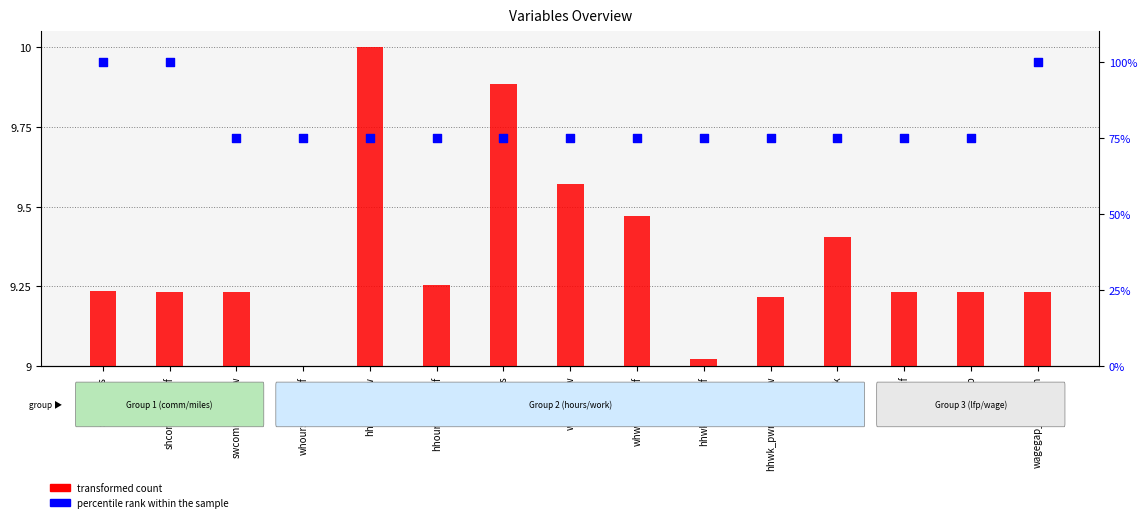

What is the total value across all series at swcommiles_difw?

84.2